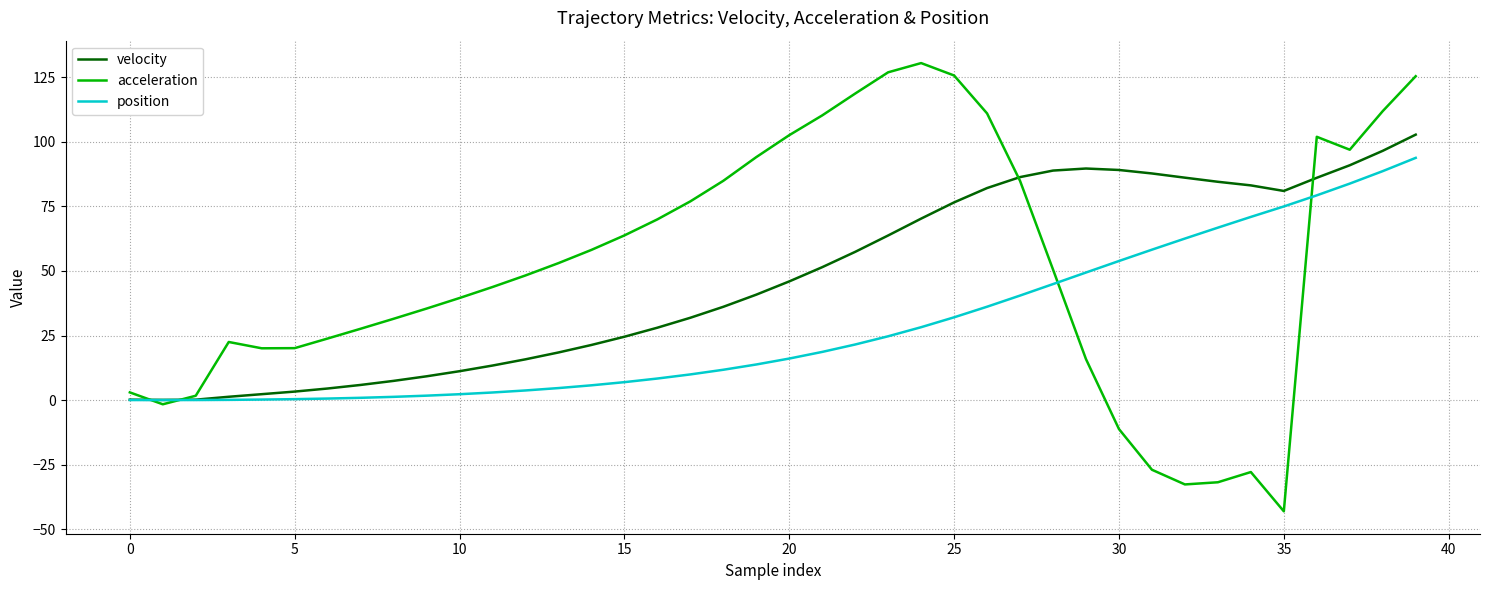

True or false: velocity has more than 0 points higher than both neighbors.

True